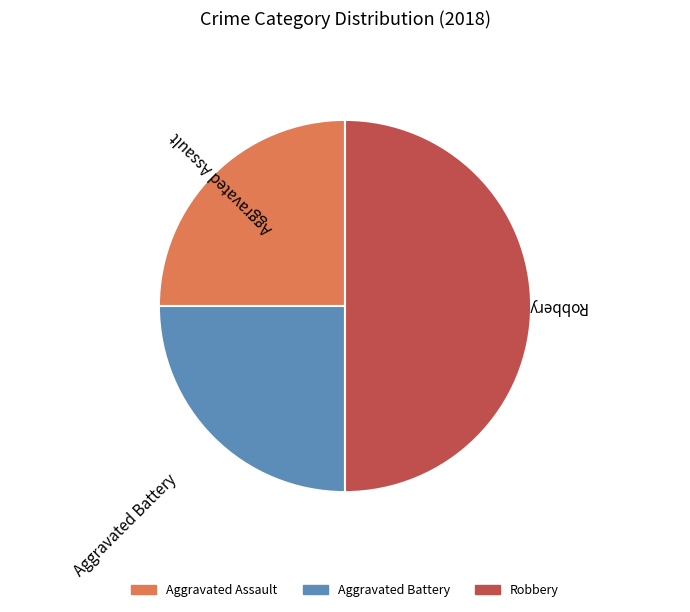

Approximately how many times larger is the value at Aggravated Battery compared to Robbery?

0.5